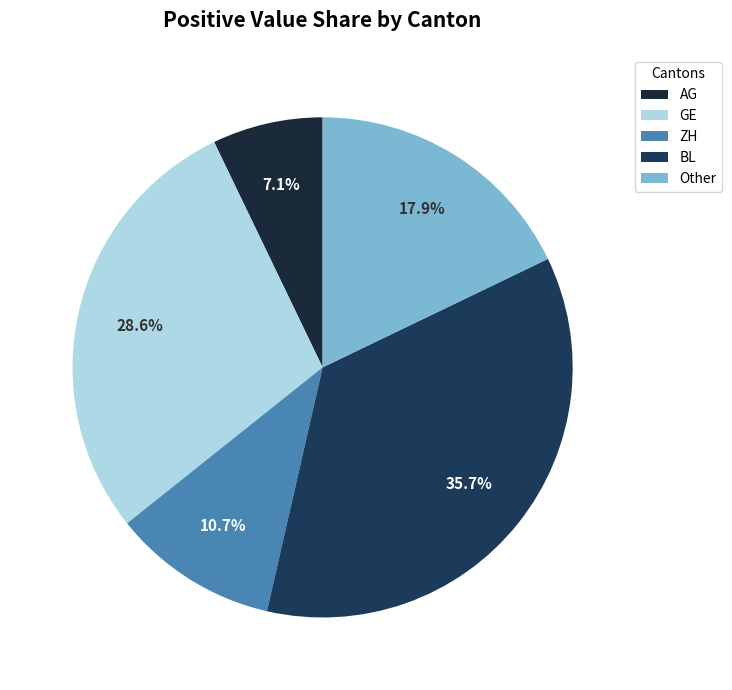

Does any single category account for the majority?

No